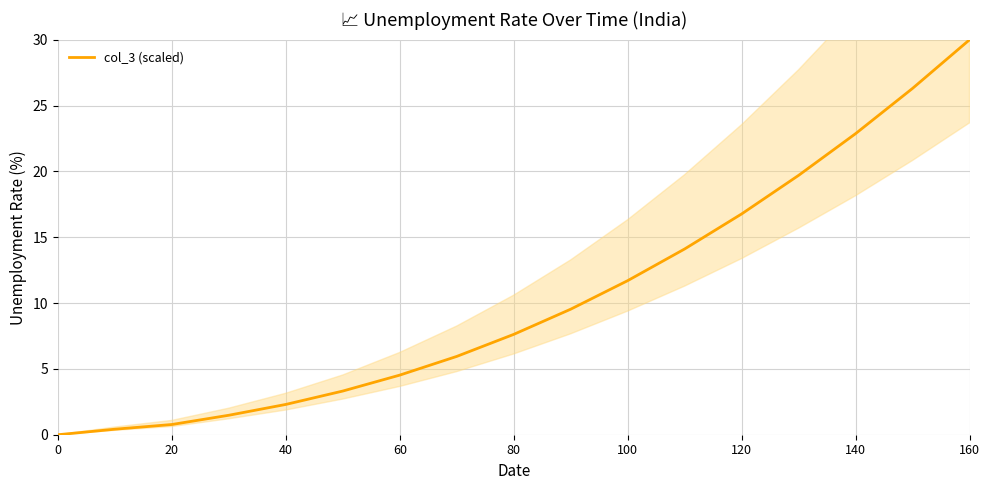

How many values are above zero?

16